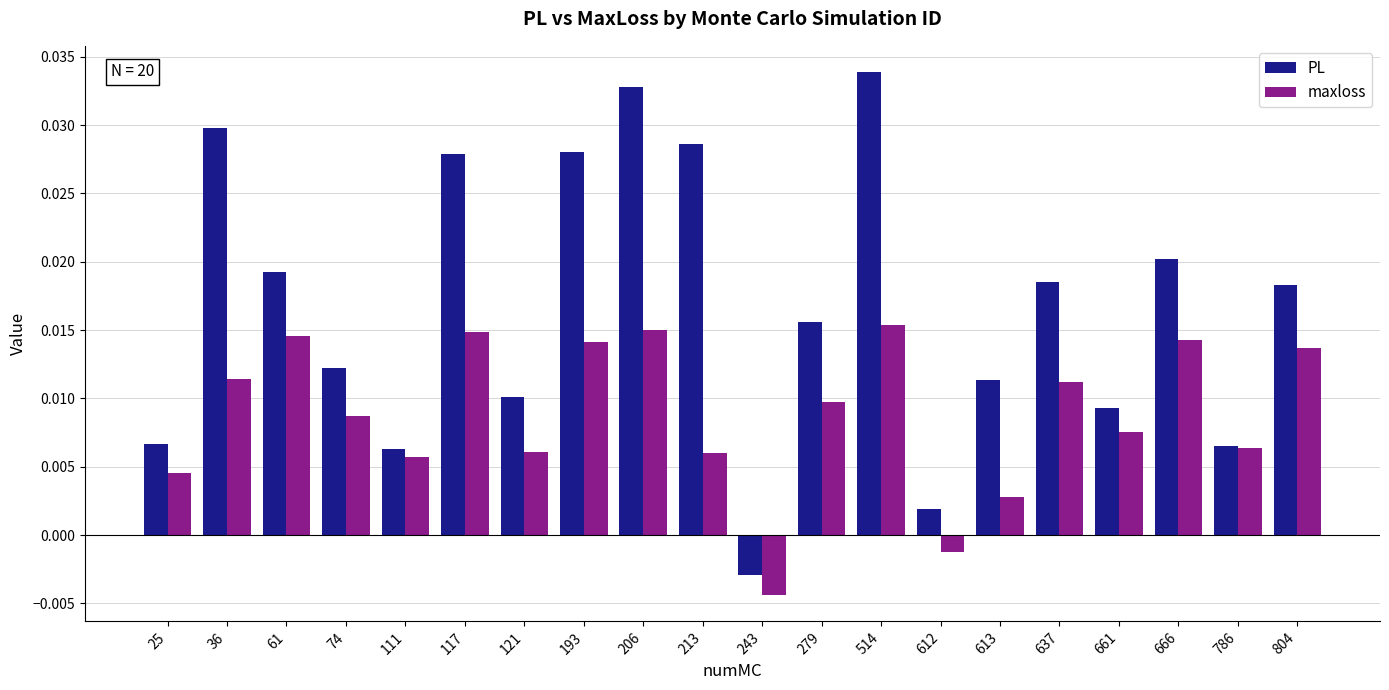

Which category has the highest value across all series?

514